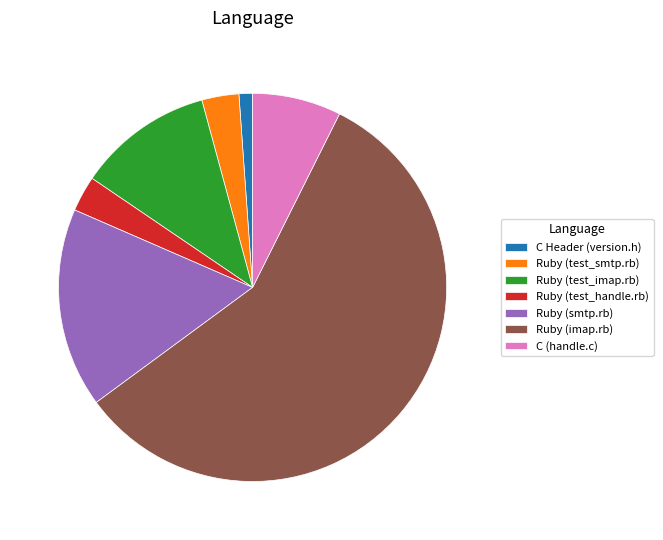

What is the smallest slice in the pie chart?

C Header (version.h)